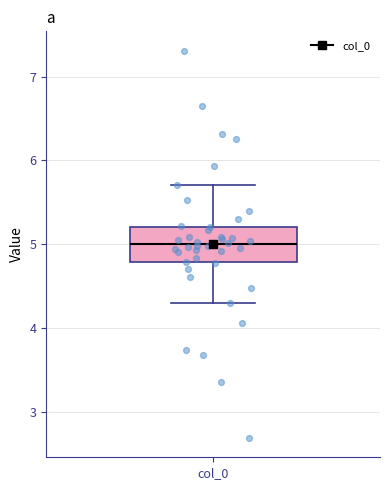

Where is the upper edge of the box for col_0 on the y-axis? The values are not printed on the chart, so give them approximately, as read against the axis.

5.2